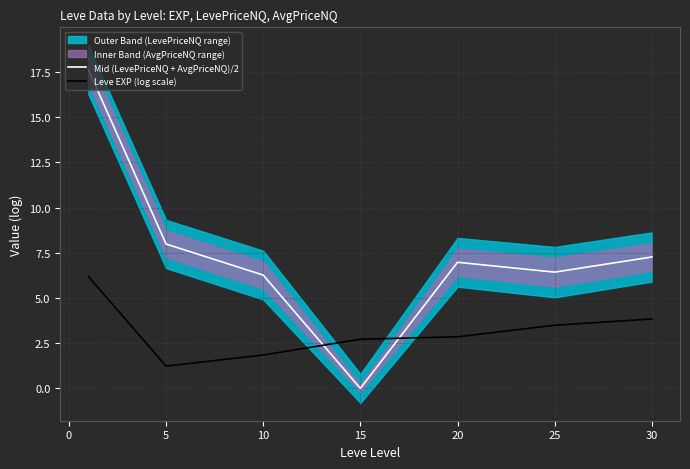

Is the value of Leve EXP (log scale) at 30 greater than the value of Mid (LevePriceNQ + AvgPriceNQ)/2 at 20?

No